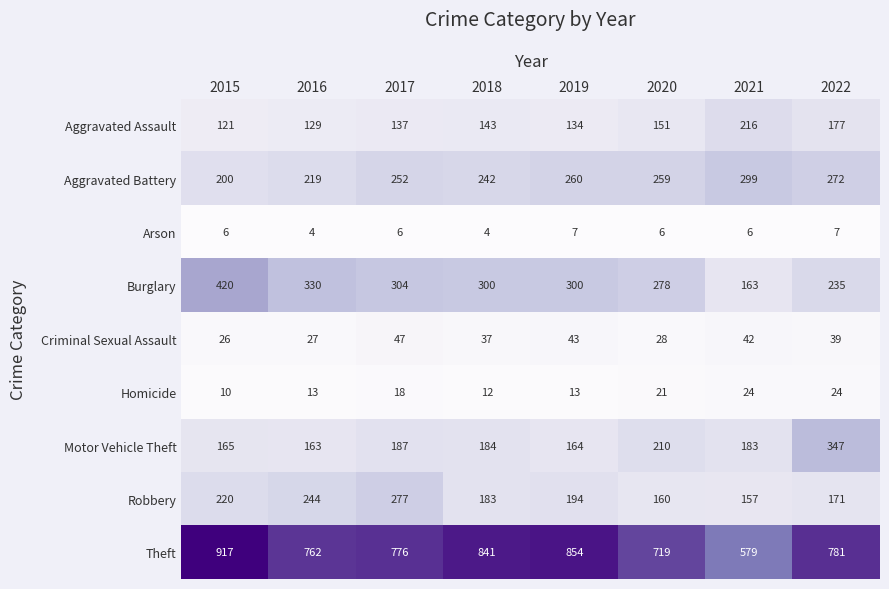

How many data points does each series have?

8